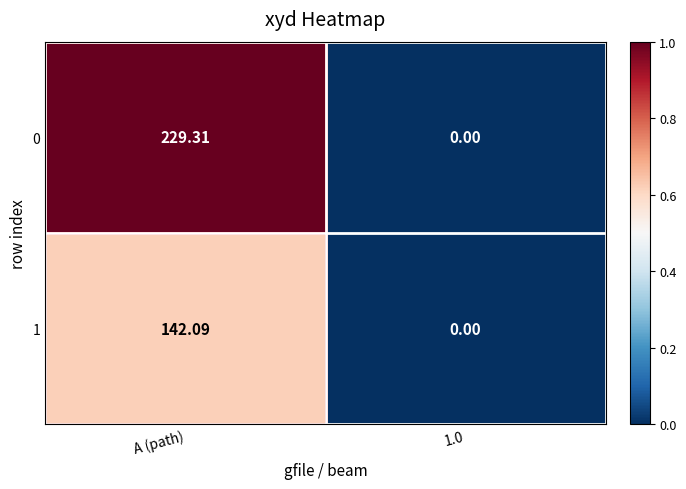

Is the value of 0 at 1.0 greater than the value of 1 at A (path)?

No